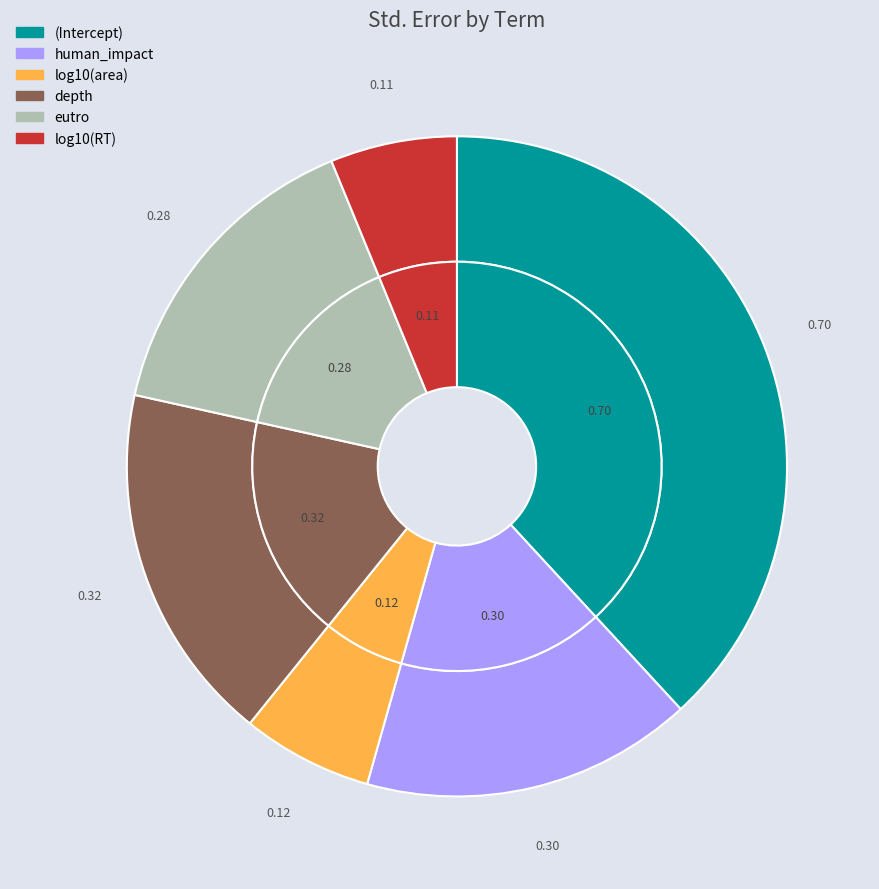

To the nearest percent, what is the average slice percentage?

17%